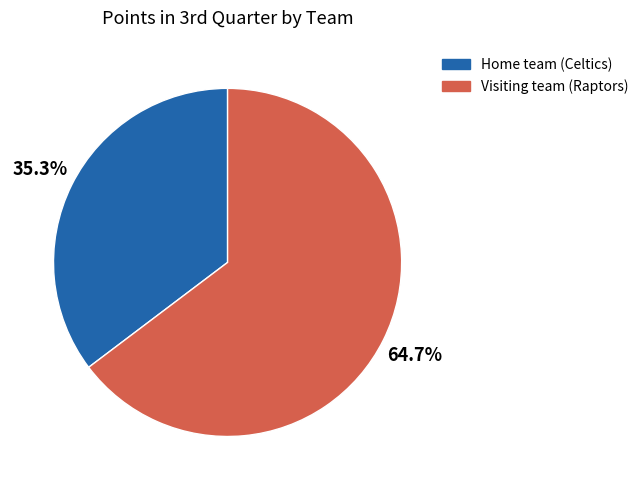

To the nearest percent, what is the average slice percentage?

50%